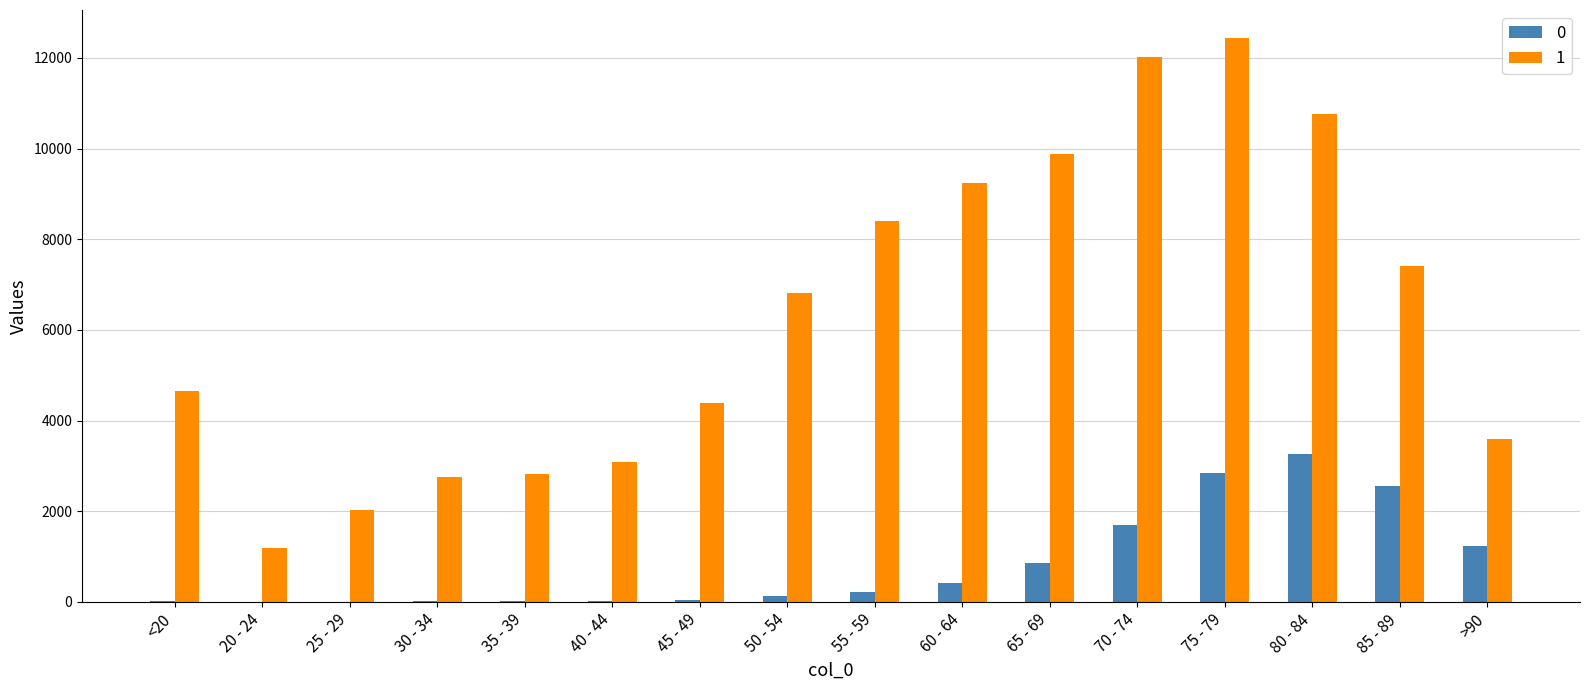

The value of 0 at 80 - 84 is 3273. True or false?

True